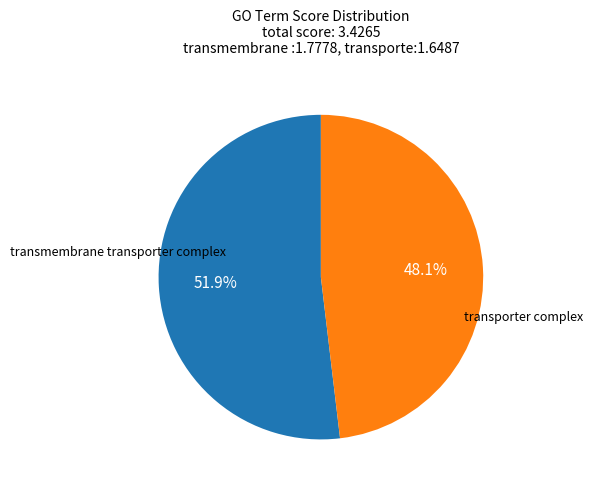

The transporter complex slice represents 48% of the pie. True or false?

True